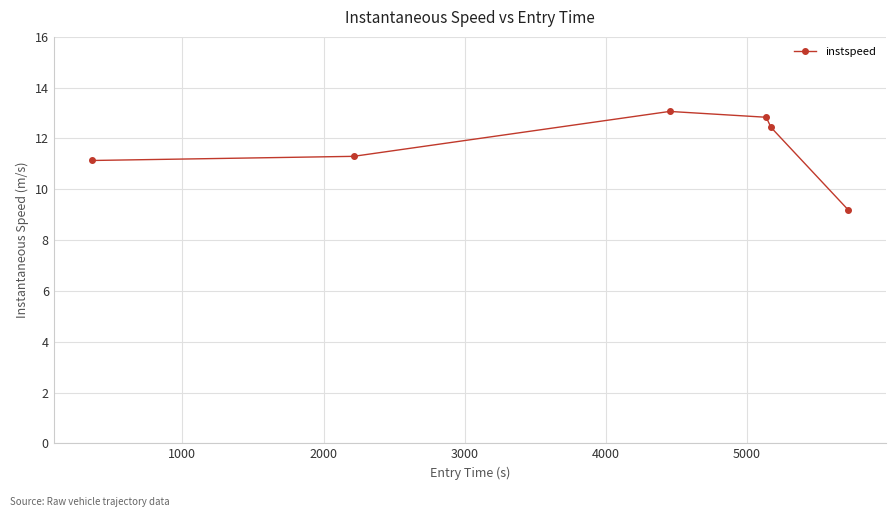

What is the value of the 2nd point from the left?

11.3